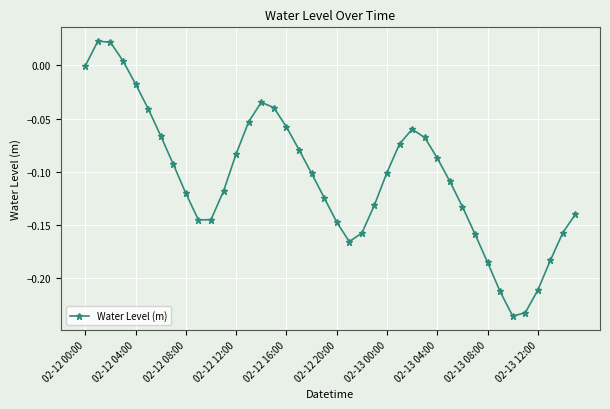

What is the sum of all values?

-4.2